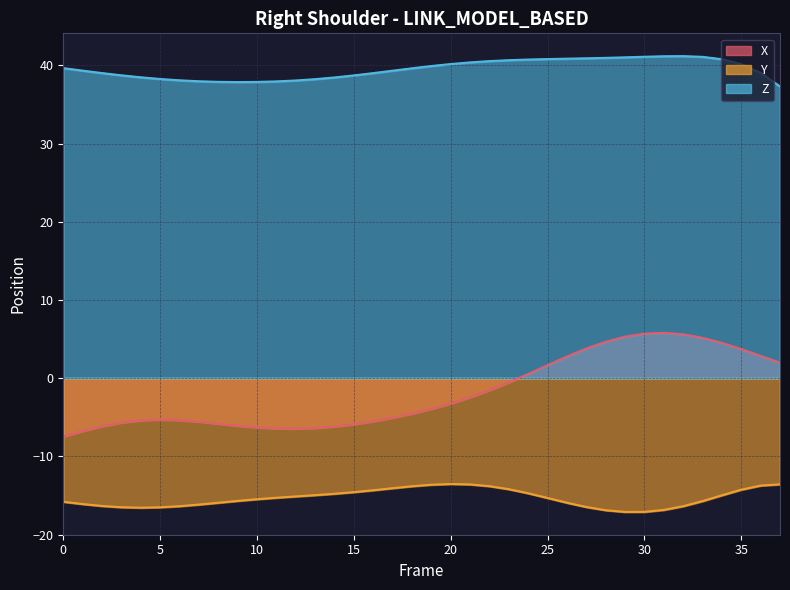

Rank the series at 7 from highest to lowest value.

Z, X, Y